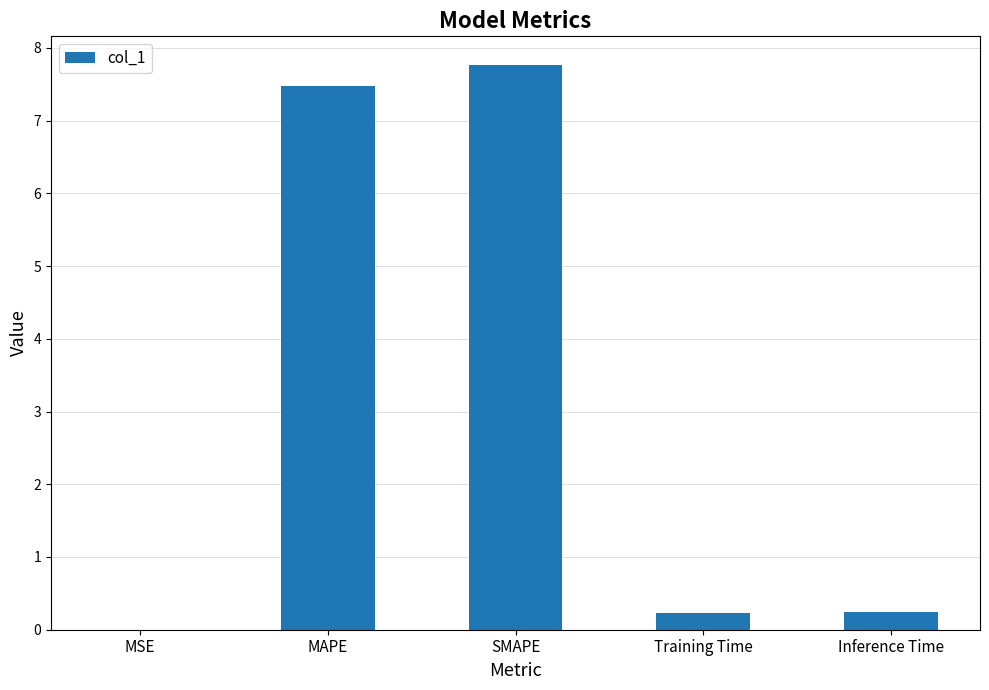

Which has a higher value, MSE or Training Time?

Training Time